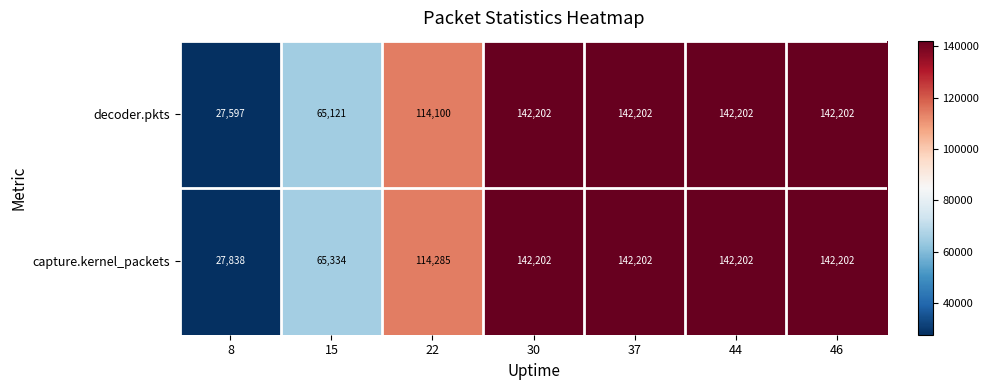

The decoder.pkts series shows 87982 at 46. True or false?

False